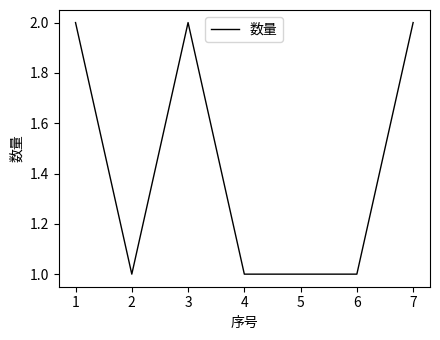

The chart shows a value of 4 at 1. True or false?

False